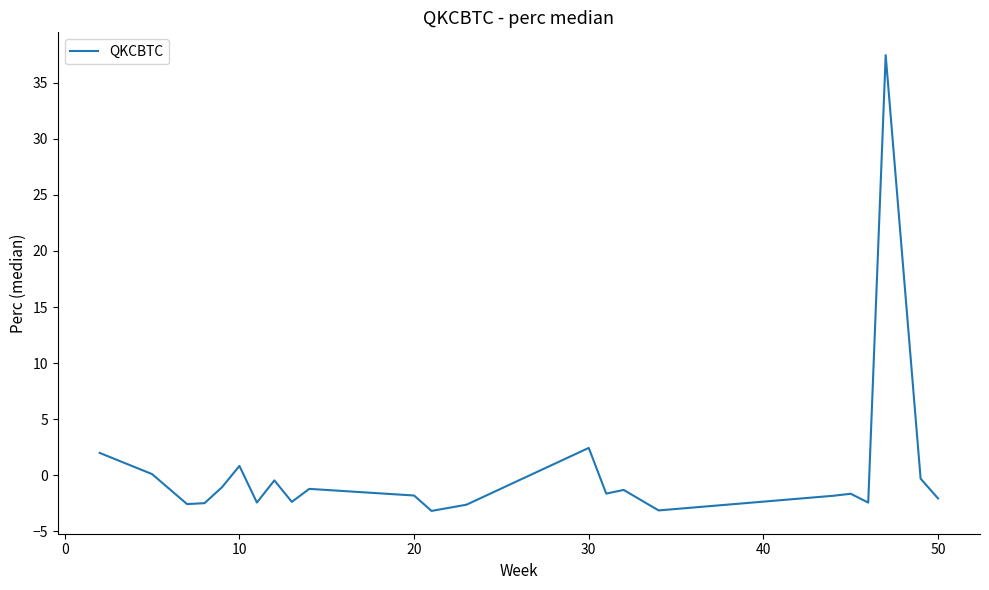

What is the minimum value shown in the chart?

-3.2